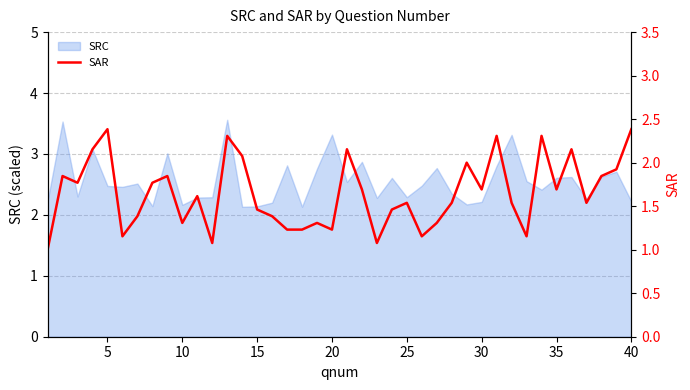

What is the lowest value of the SRC series?

2.1